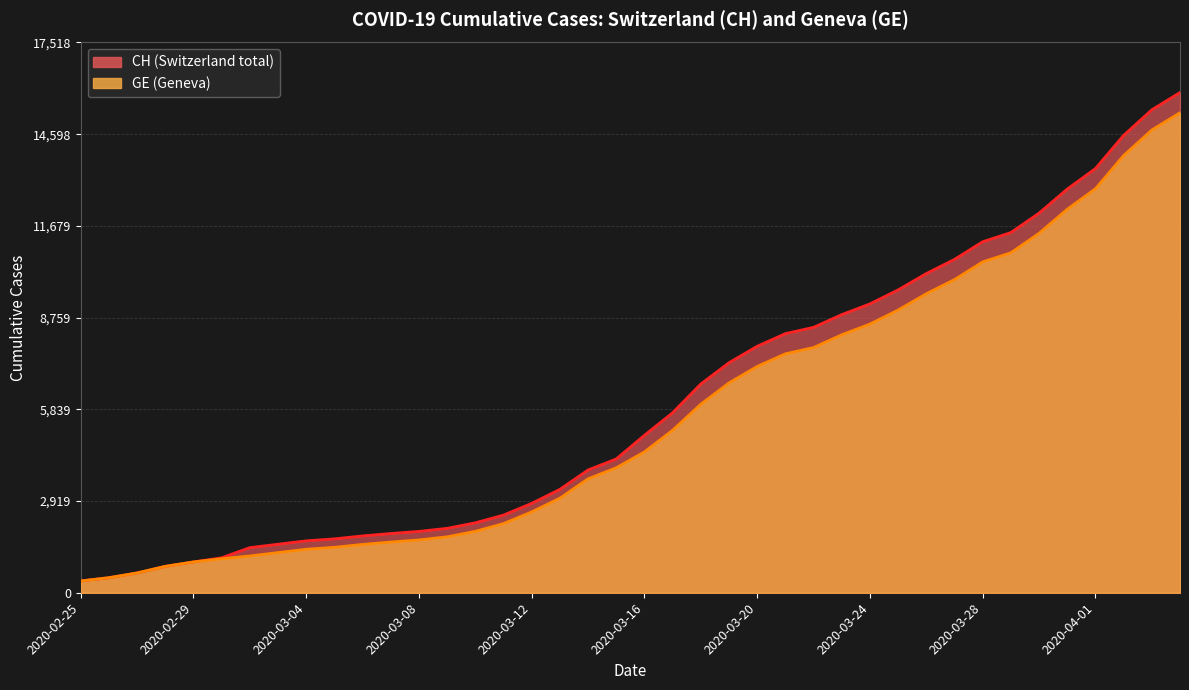

Which series has the widest spread of values?

CH